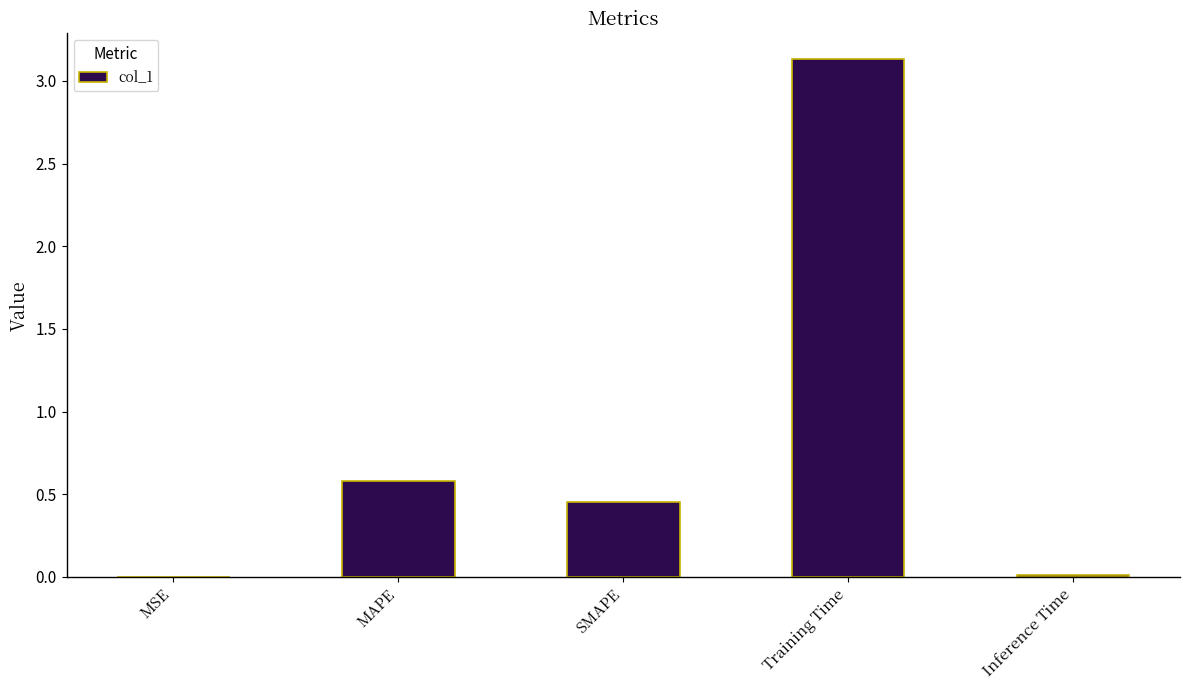

What is the maximum value shown in the chart?

3.1